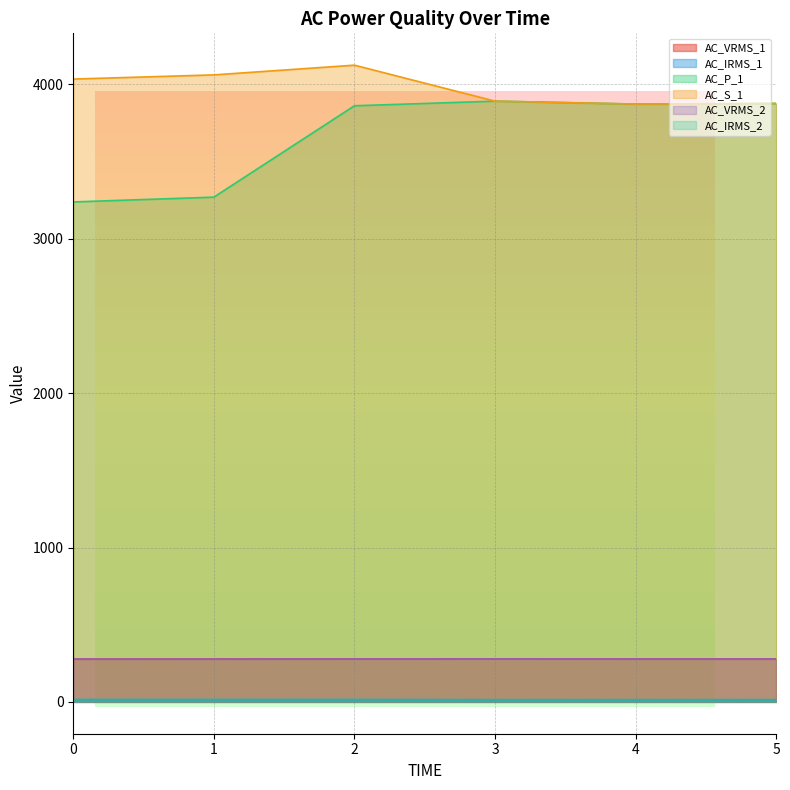

Which series has the widest spread of values?

AC_P_1